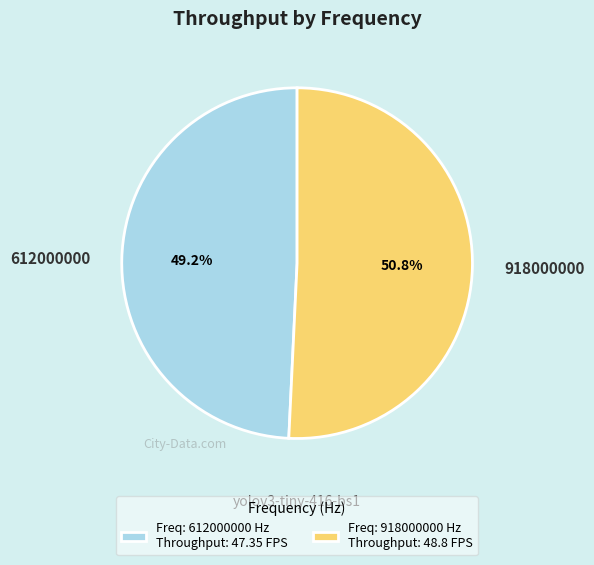

To the nearest percent, what is the difference between the 612000000 and 918000000 slice percentages?

2%